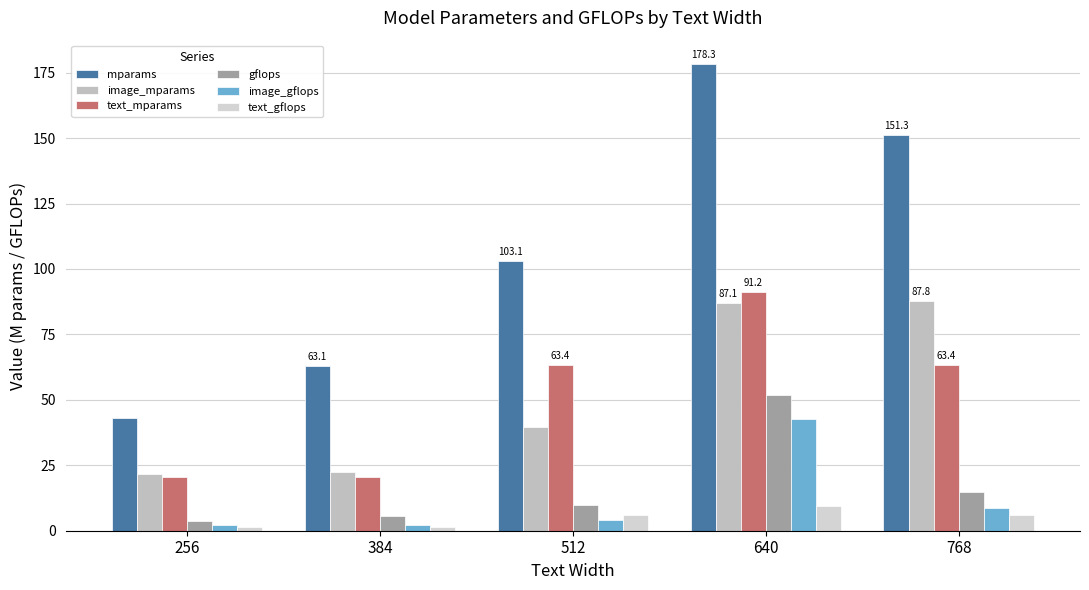

Is the value of gflops at 768 greater than the value of mparams at 256?

No